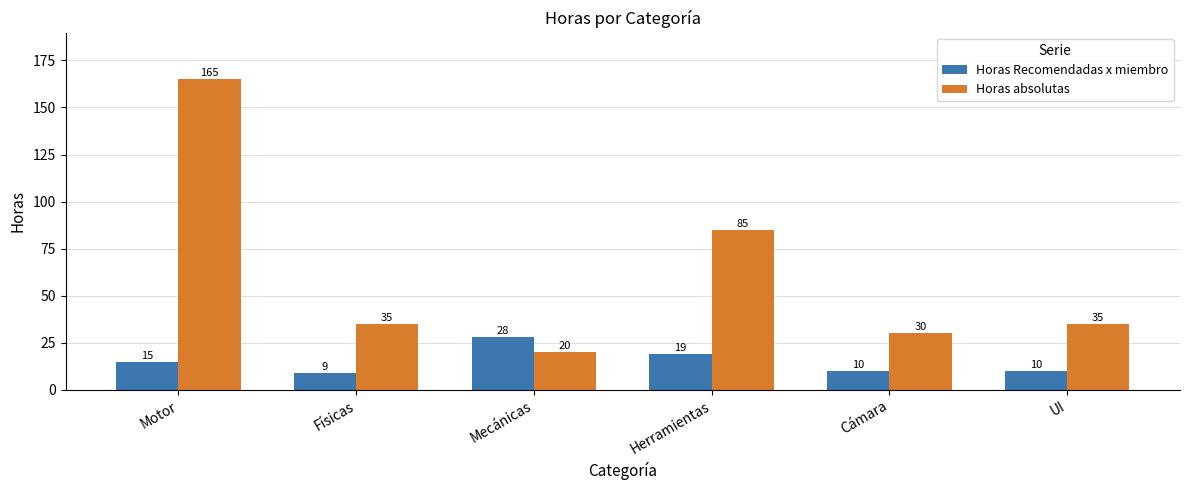

The value of Horas absolutas at Herramientas is 85. True or false?

True